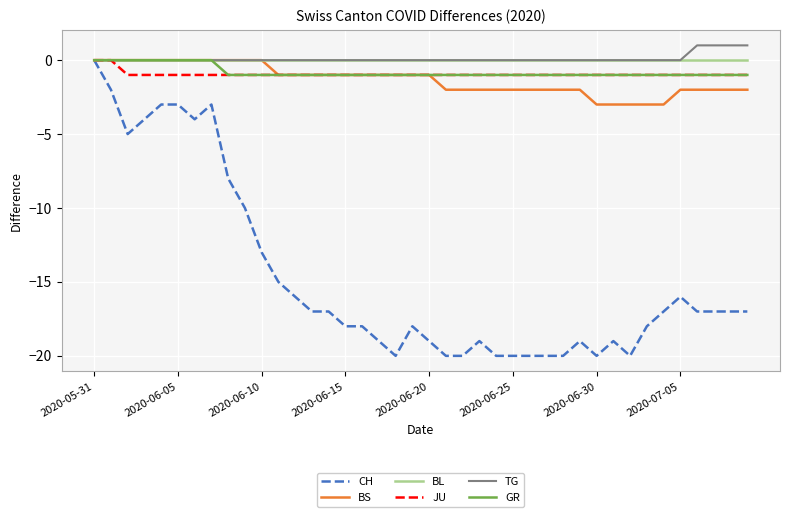

Which series has the largest range (max minus min)?

CH